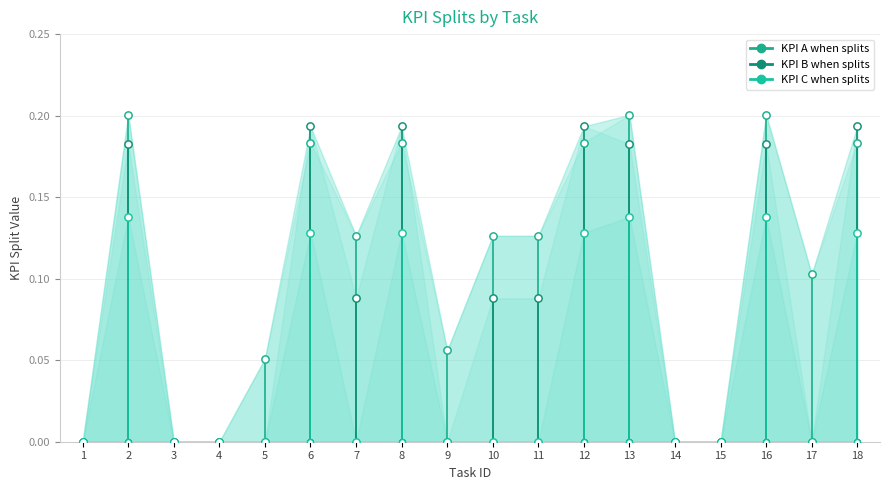

Which series has the widest spread of Y values?

KPI A when splits